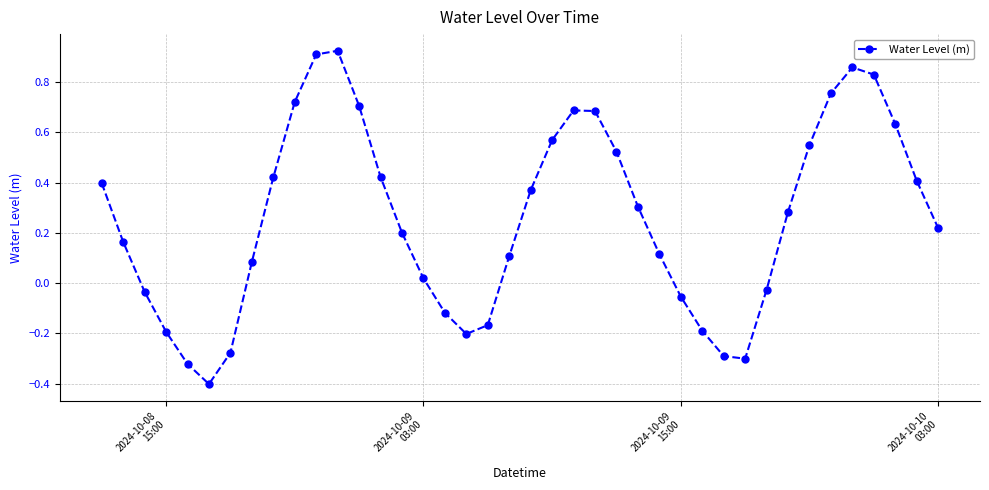

What is the difference between the second highest and minimum values?

1.3